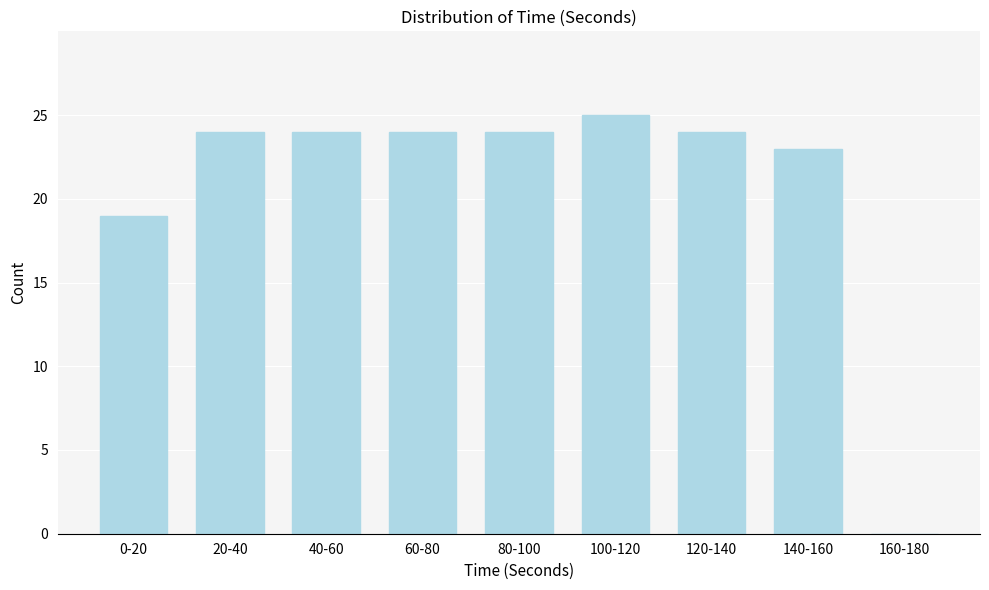

Reading right to left, what are all the values shown in this chart?

160-180=0	140-160=23	120-140=24	100-120=25	80-100=24	60-80=24	40-60=24	20-40=24	0-20=19